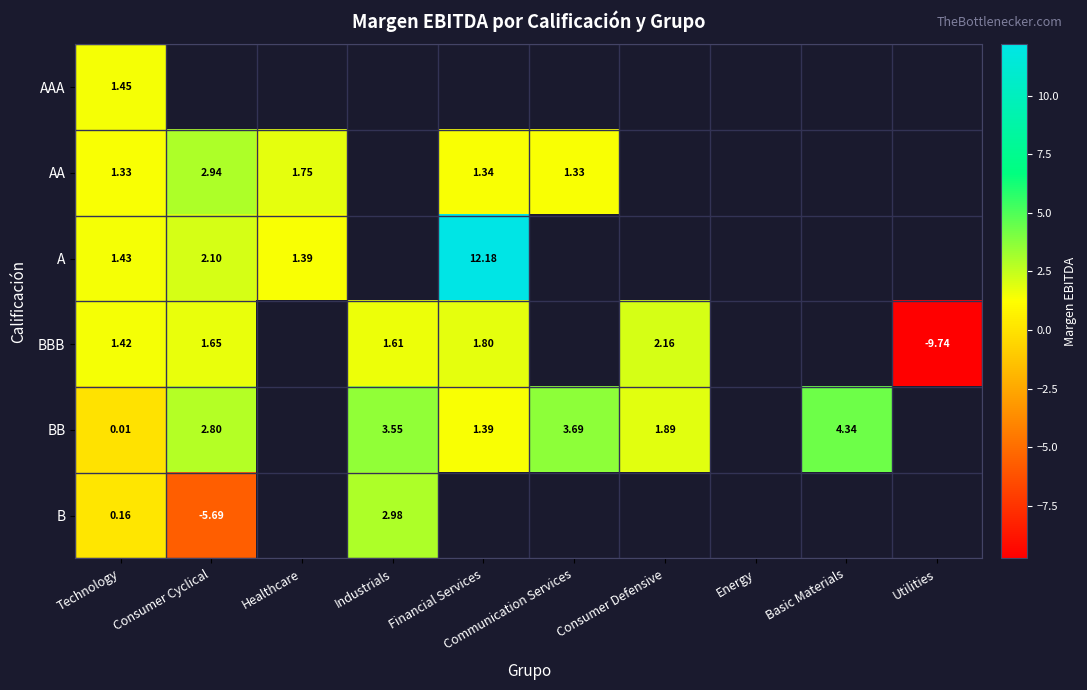

The BBB series shows -15.8 at Utilities. True or false?

False